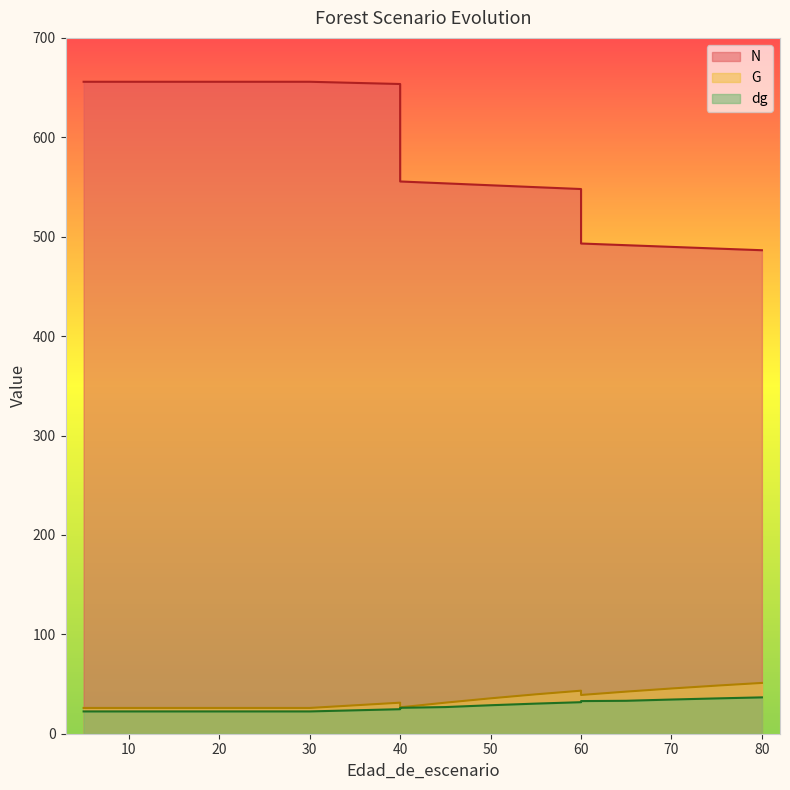

Reading left to right, extract all data points from this chart.

N: 5=655.9	5=655.9	10=655.9	15=655.9	20=655.9	20=655.9	25=655.9	30=655.9	40=653.6	40=555.6	45=553.6	50=551.7	55=549.8	60=548.0	60=493.1	65=491.4	70=489.8	75=488.1	80=486.4
G: 5=25.9	5=25.9	10=25.9	15=25.9	20=25.9	20=25.9	25=25.9	30=25.9	40=31.2	40=26.6	45=31.2	50=35.6	55=39.6	60=43.3	60=39.0	65=42.4	70=45.5	75=48.4	80=51.1
dg: 5=22.4	5=22.4	10=22.4	15=22.4	20=22.4	20=22.4	25=22.4	30=22.4	40=24.7	40=26.1	45=26.8	50=28.7	55=30.3	60=31.7	60=32.8	65=33.1	70=34.4	75=35.5	80=36.6